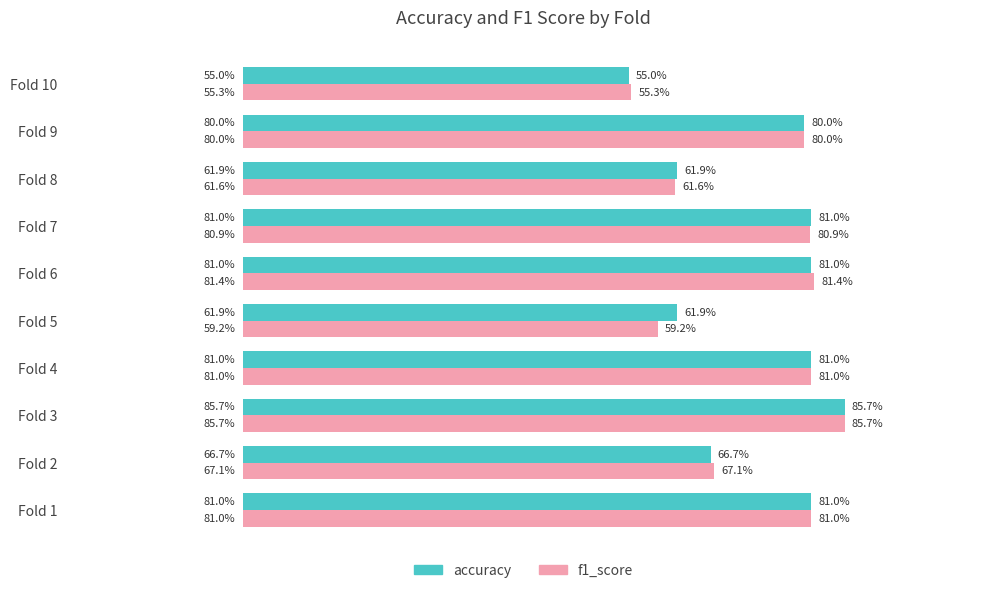

What are all the series names shown in the legend?

accuracy, f1_score